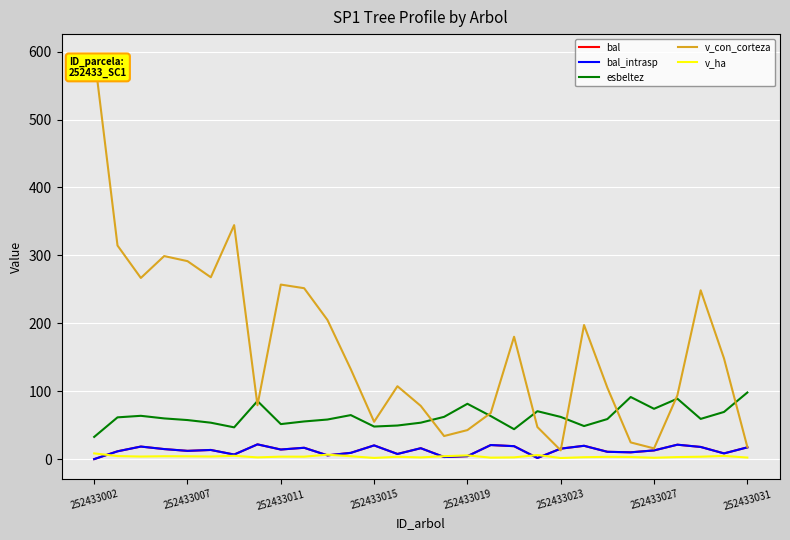

Does the chart display data point markers on the line(s)?

No